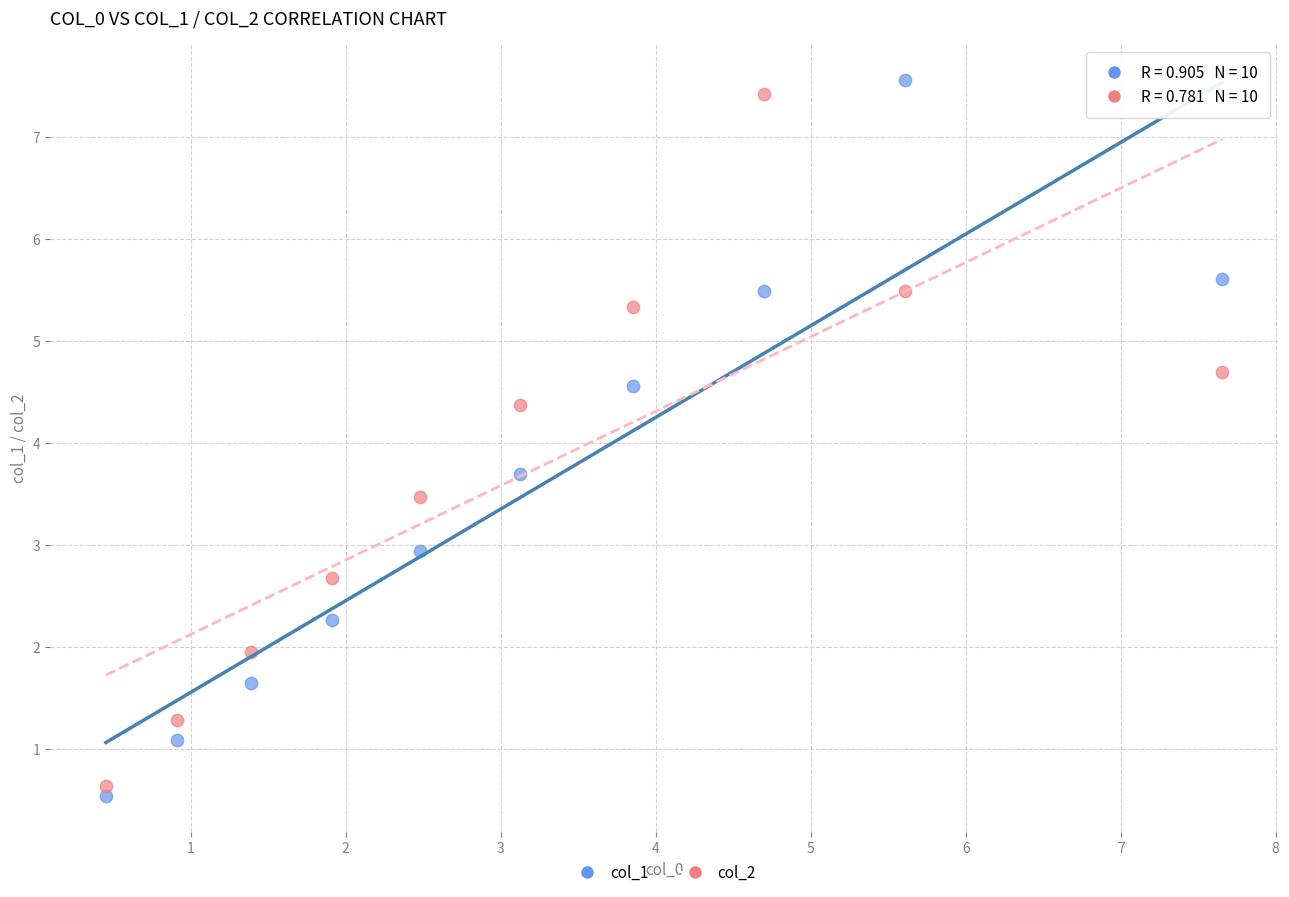

Across all data points, what is the range of Y values (max minus min)?

7.0